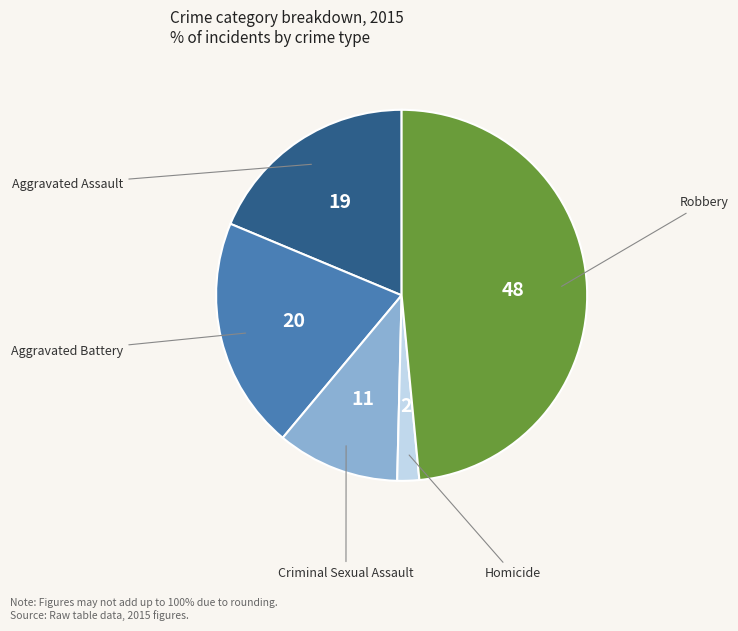

Is there a majority slice in this chart?

No